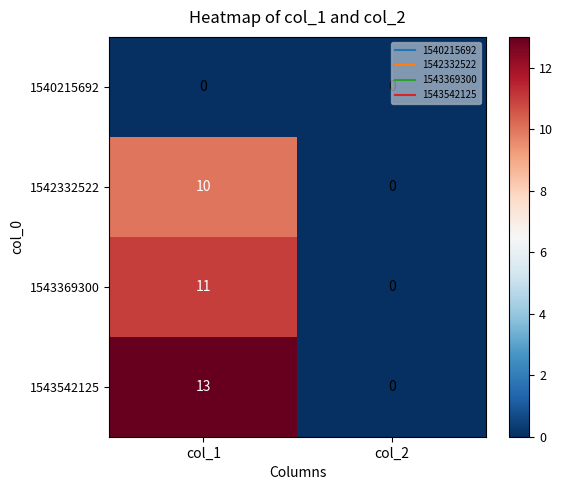

What is the sum of all 1543369300 values?

11